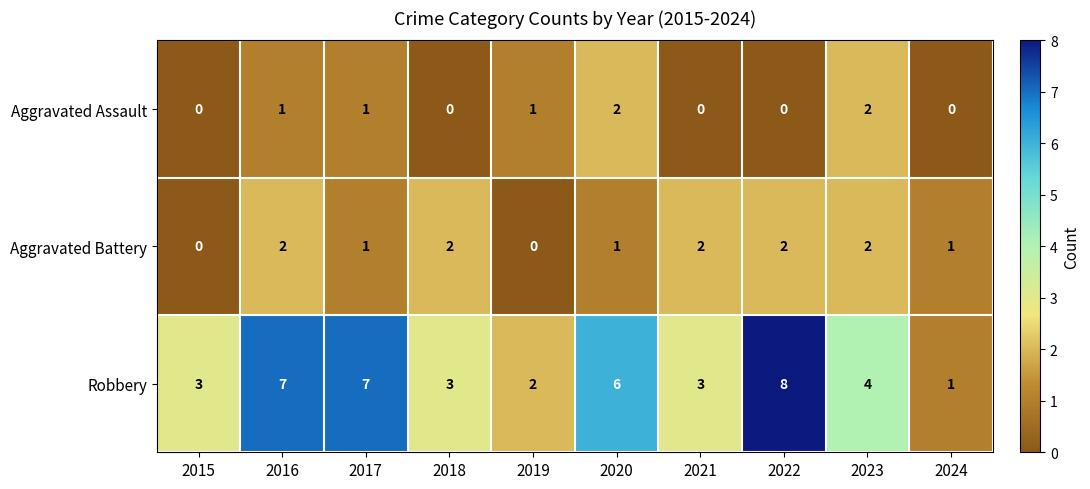

List the series in order of their overall mean, highest first.

Robbery, Aggravated Battery, Aggravated Assault